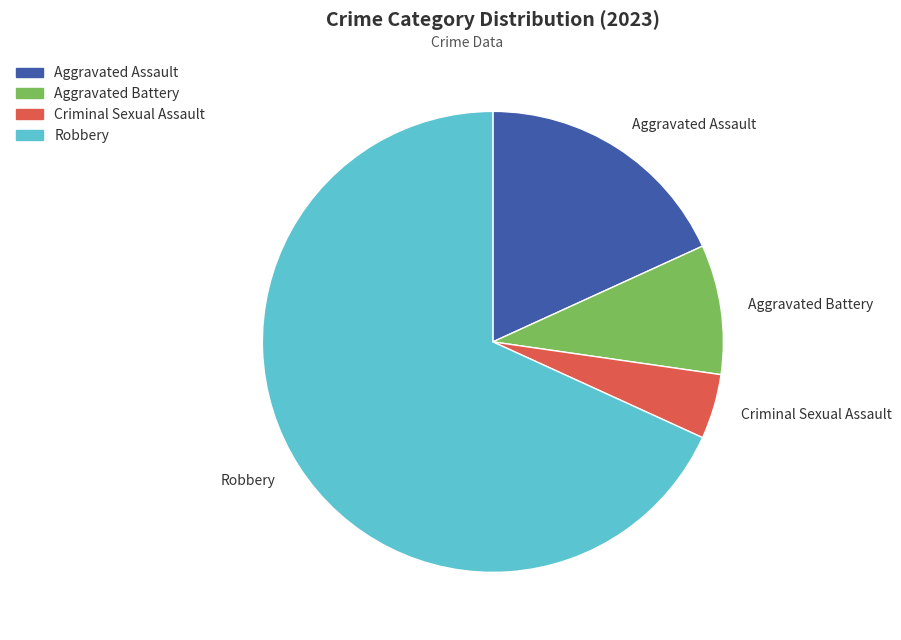

Approximately how many times larger is the value at Aggravated Assault compared to Robbery?

0.3